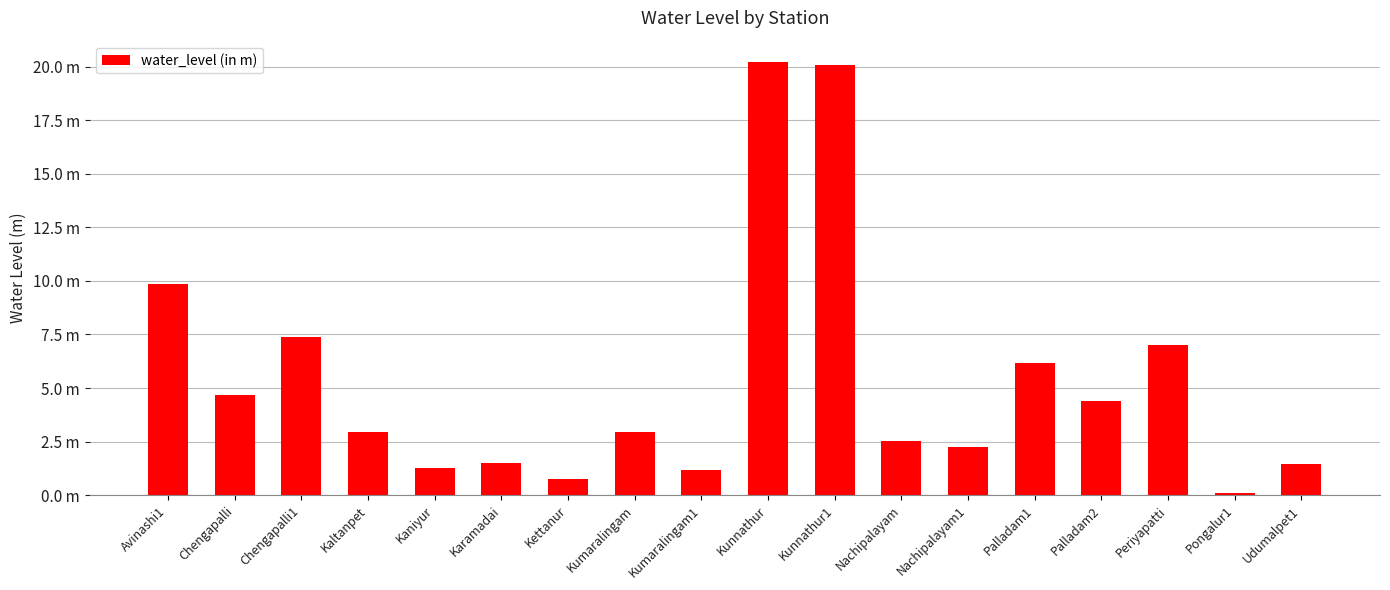

List the labels in order of value, smallest first.

Pongalur1, Kettanur, Kumaralingam1, Kaniyur, Udumalpet1, Karamadai, Nachipalayam1, Nachipalayam, Kaltanpet, Kumaralingam, Palladam2, Chengapalli, Palladam1, Periyapatti, Chengapalli1, Avinashi1, Kunnathur1, Kunnathur